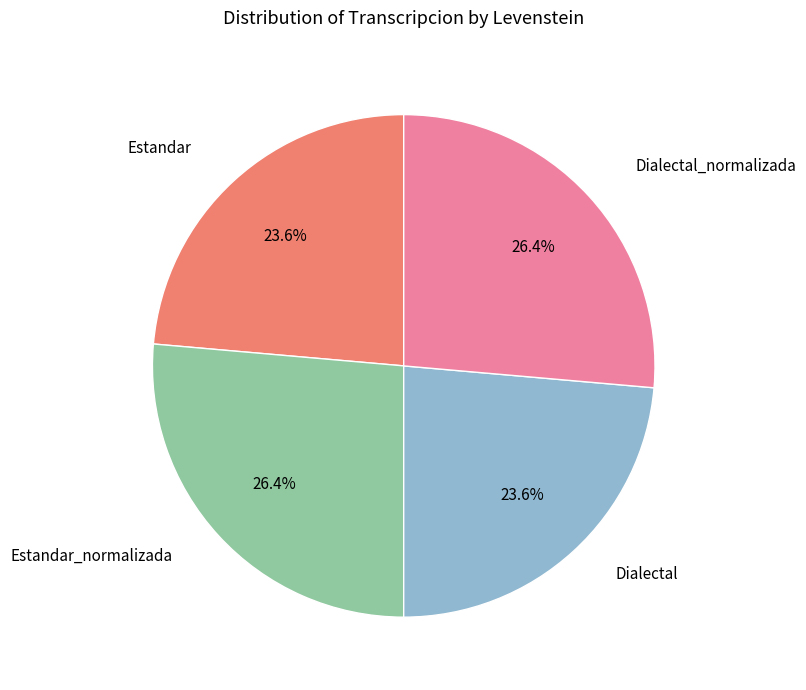

Is there a majority slice in this chart?

No